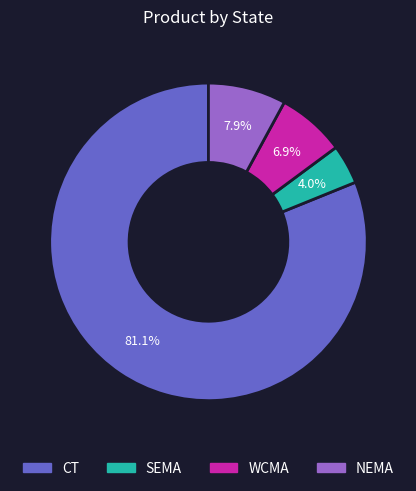

Combined, do WCMA and NEMA account for over 50%?

No